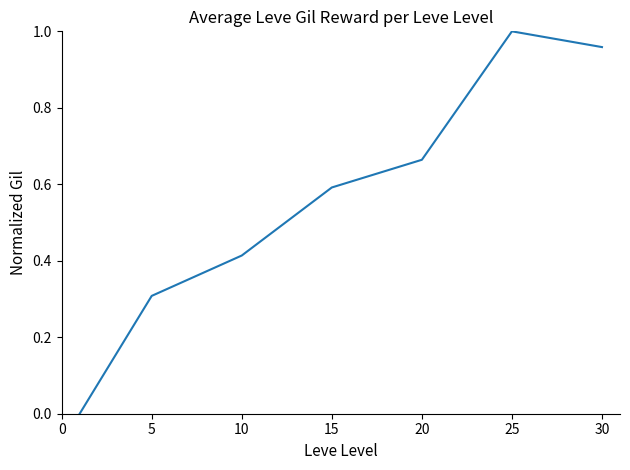

True or false: the data has more than 0 interior local peaks.

True